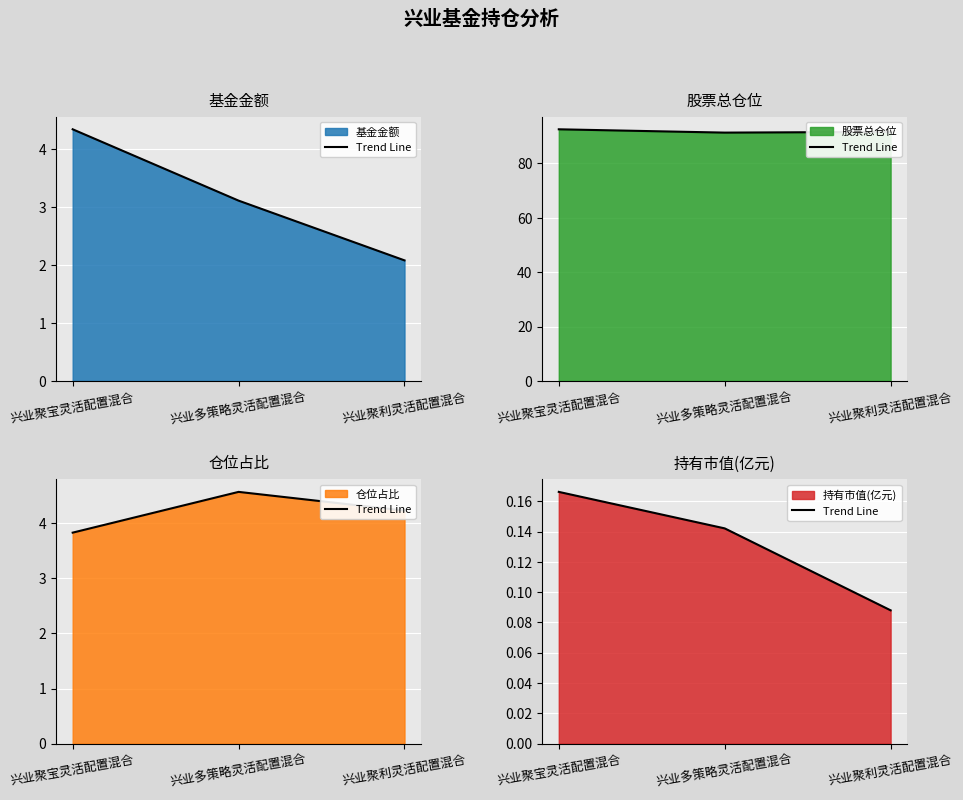

Read the value at 兴业聚利灵活配置混合.

0.1